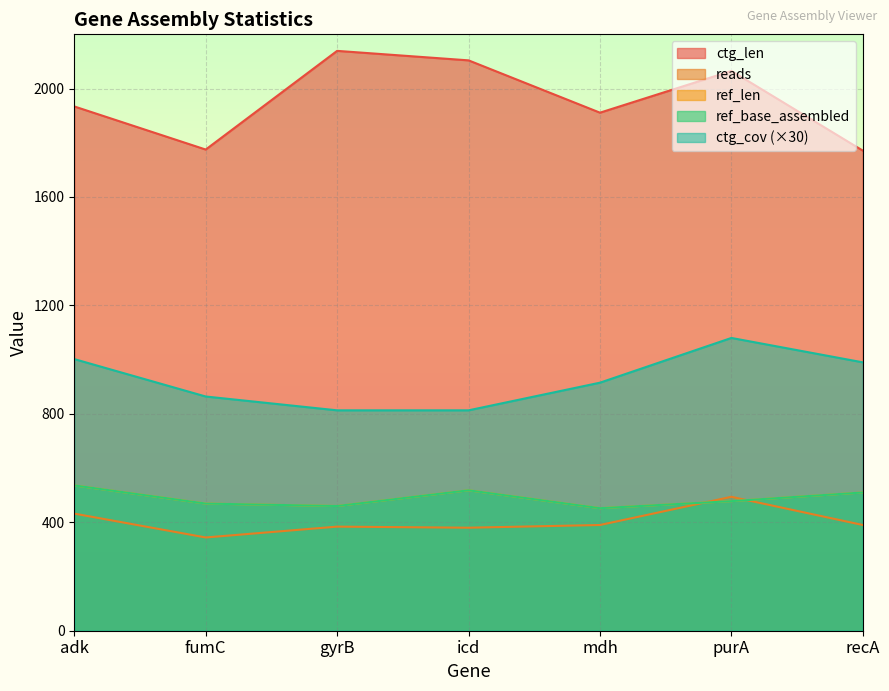

How many data points does each series have?

7